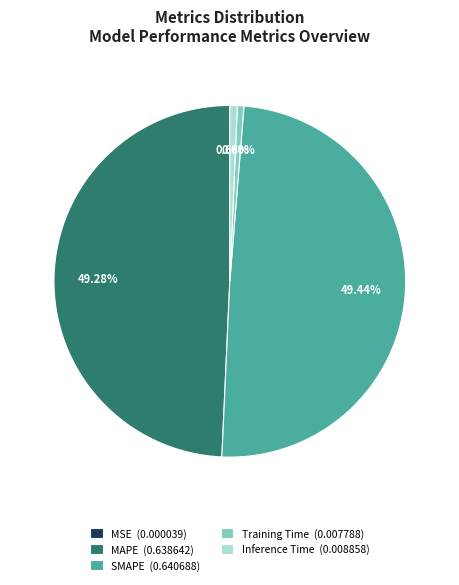

Is there a majority slice in this chart?

No